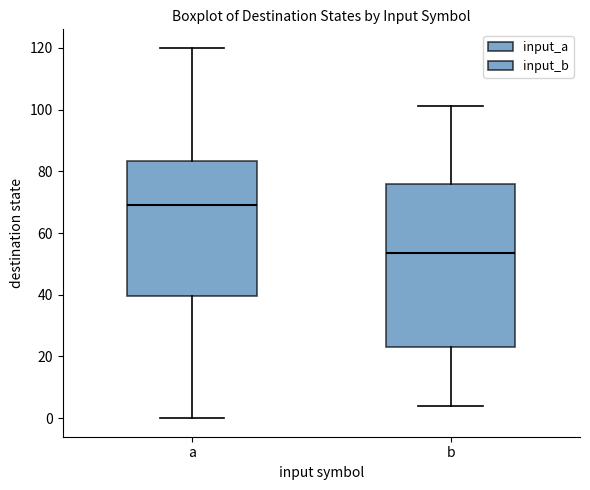

Reading left to right, read every box against the y-axis: the position of its median line, the range the box covers, and the ends of its whiskers. The values are not printed on the chart, so give them approximately, as read against the axis.

a: median 70, box 40 to 84, whiskers 0 to 120
b: median 54, box 24 to 76, whiskers 4 to 102